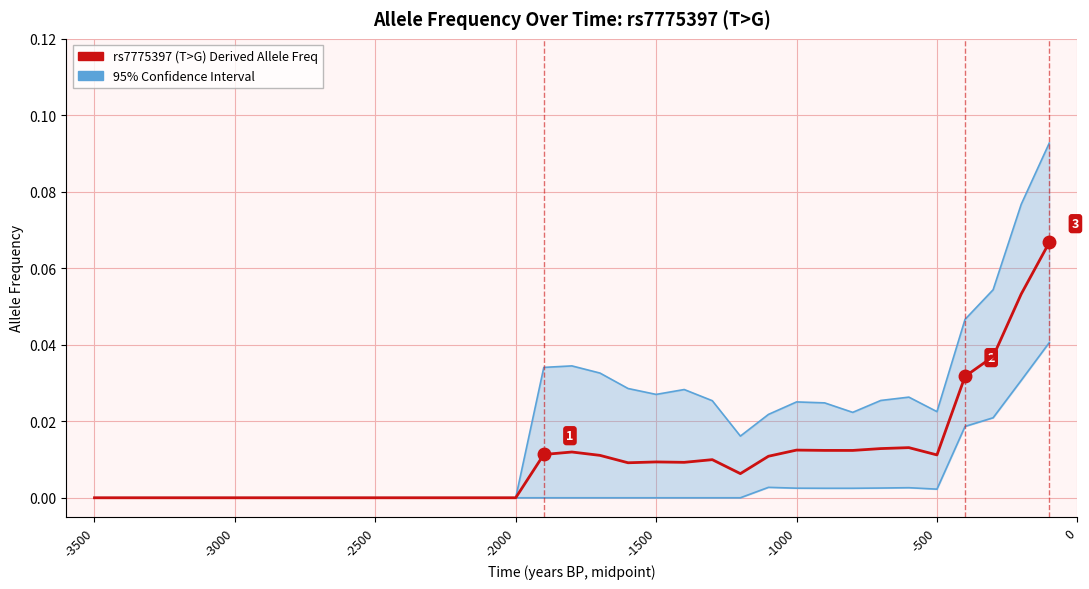

Is it true that rs7775397 (T>G) Freq equals -0.0 at -2000?

False